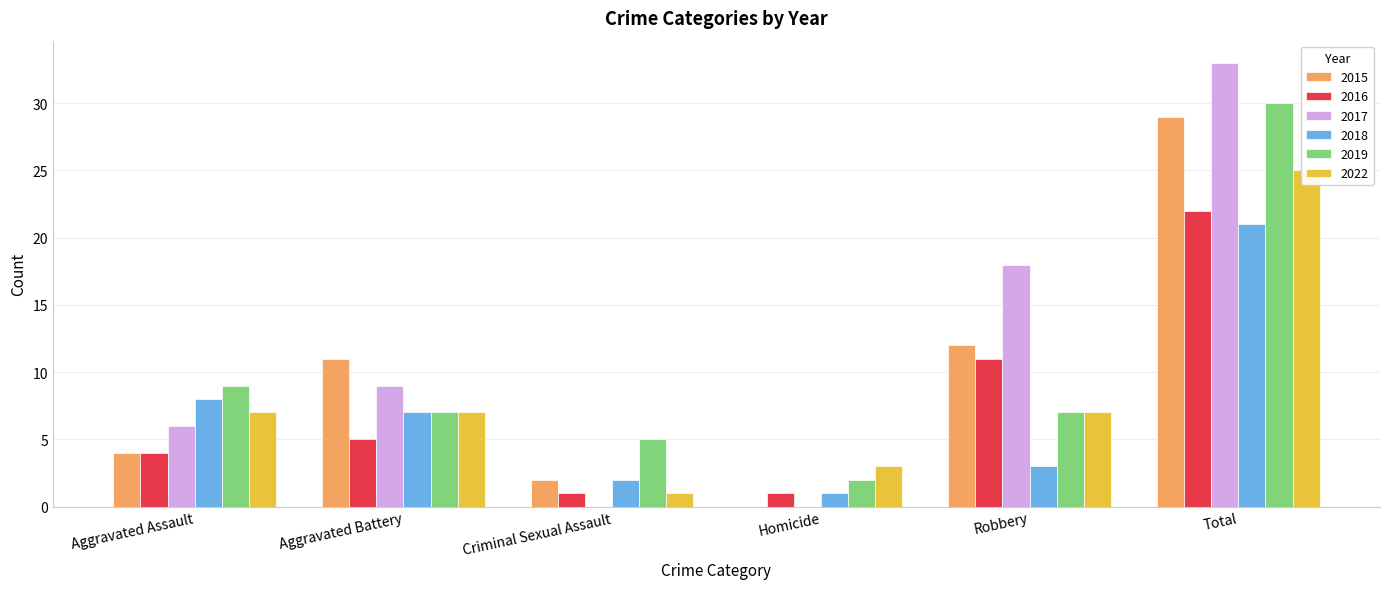

How many 2017 values are between 0 and 18?

5